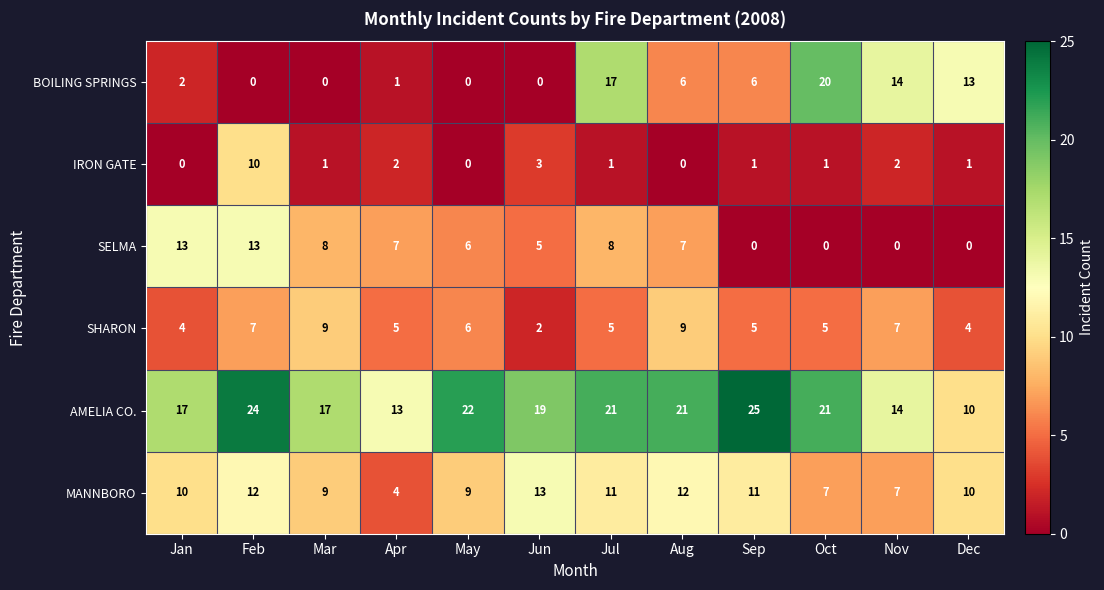

True or false: BOILING SPRINGS has a value of 14 at Nov.

True